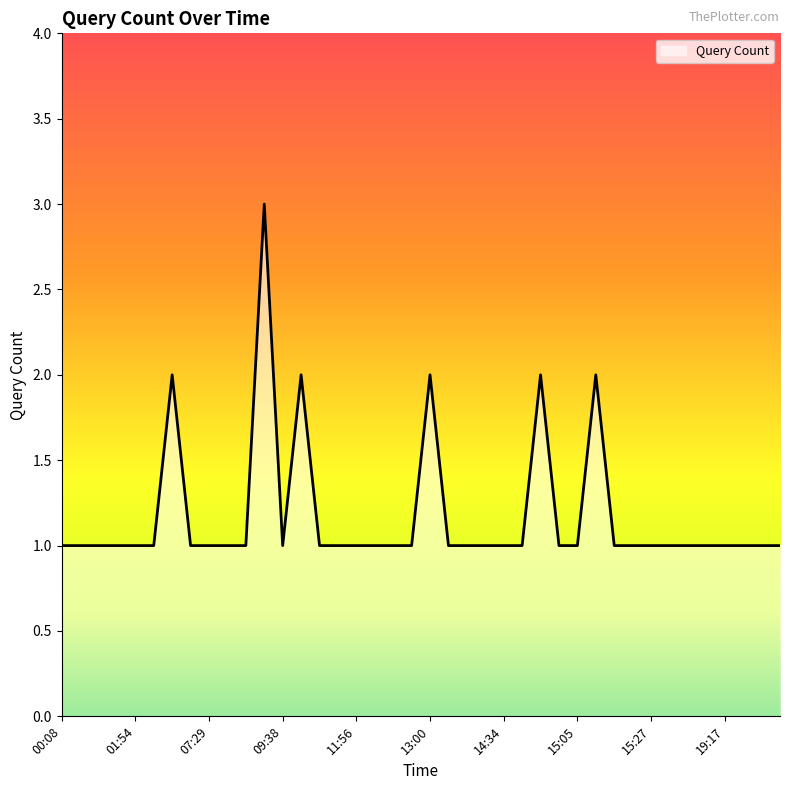

What is the greatest value displayed?

3